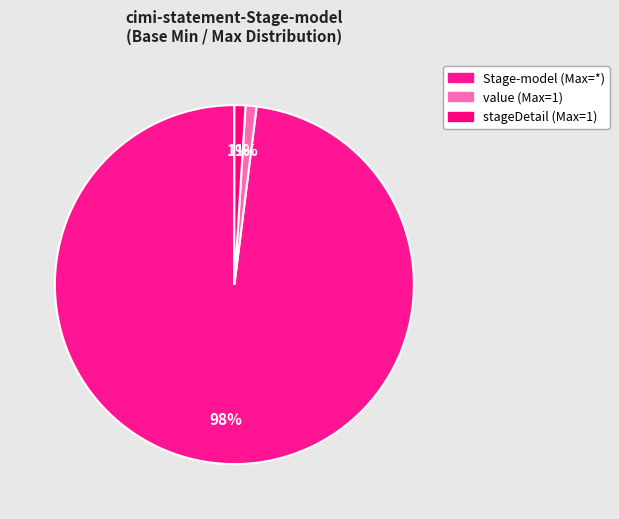

How many slices are in this pie chart?

3